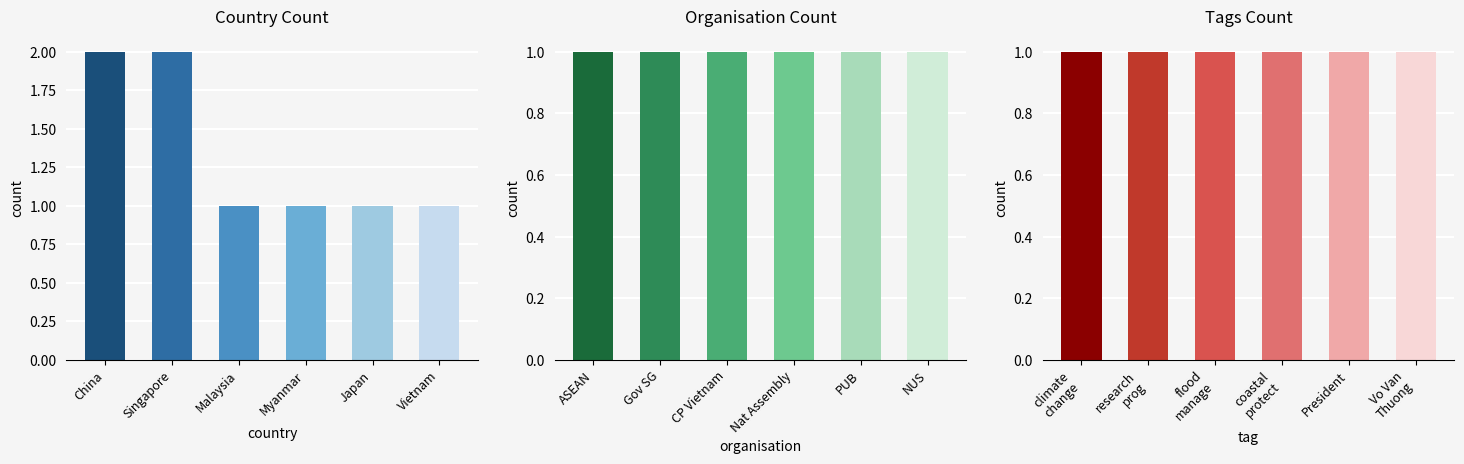

Which series has the largest range (max minus min)?

Country Count